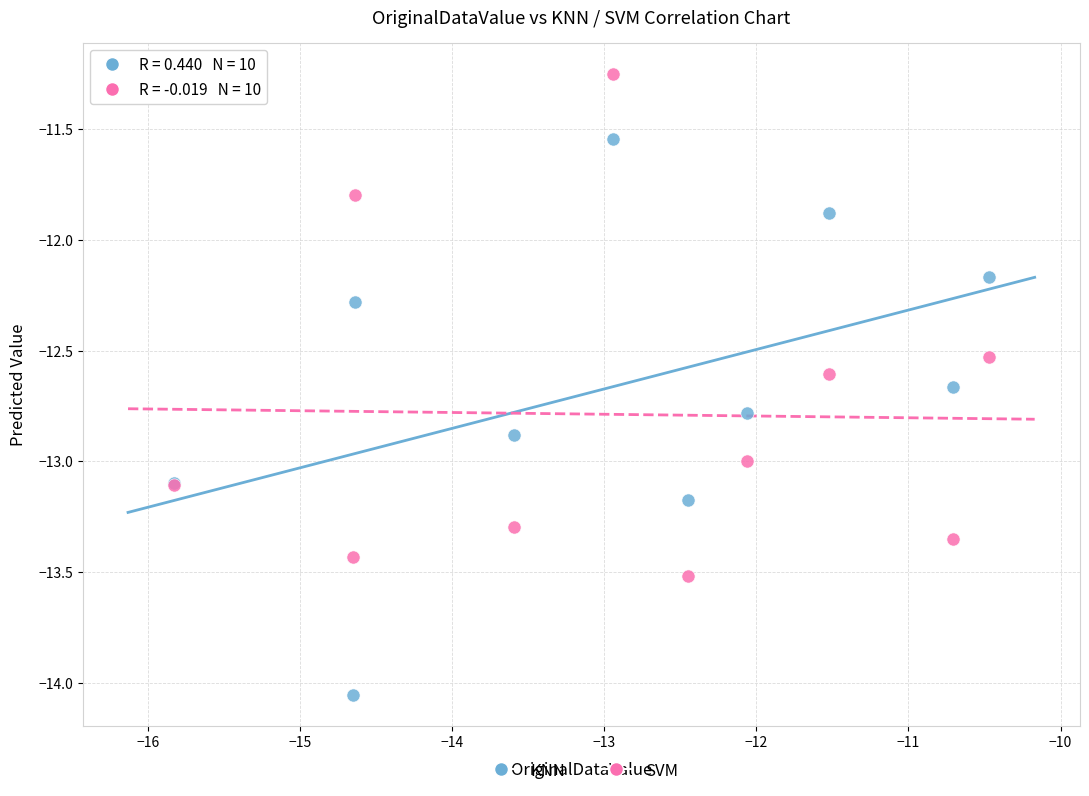

Which series contains the highest Y value?

SVM